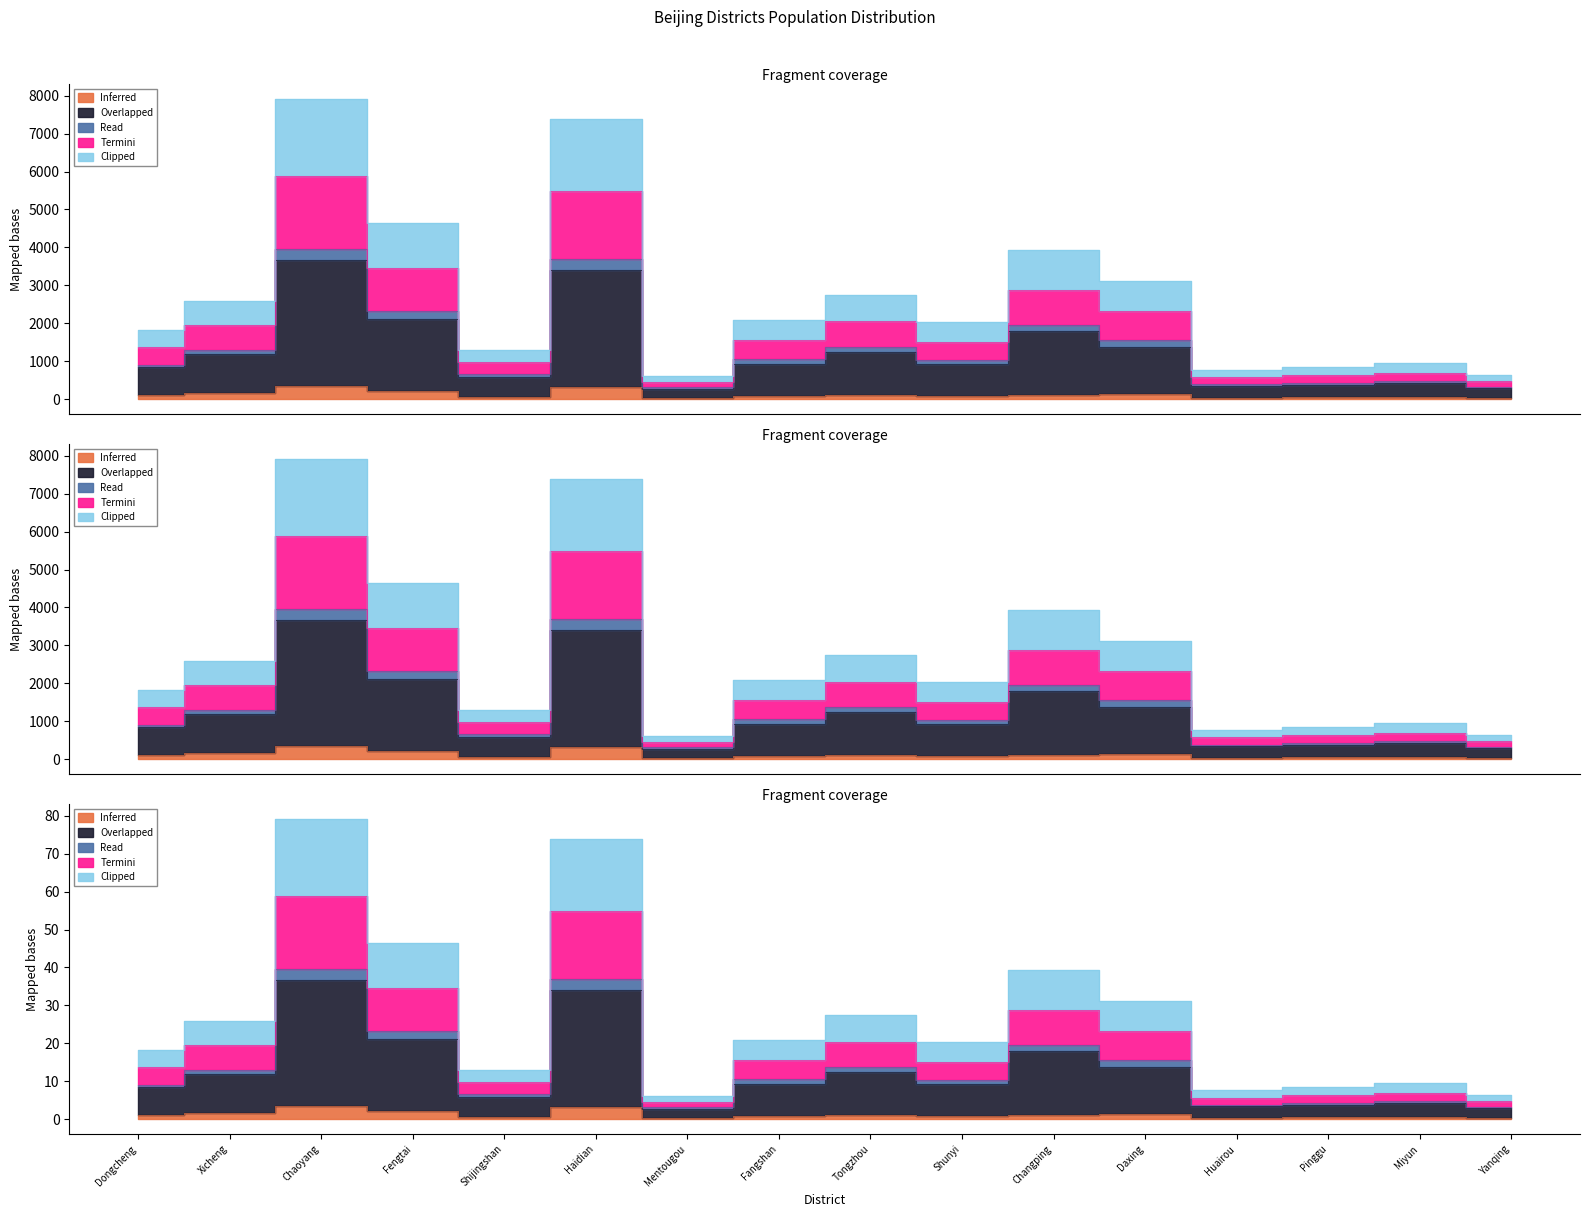

What is the spread (max minus min) of values at Miyun?

901.0